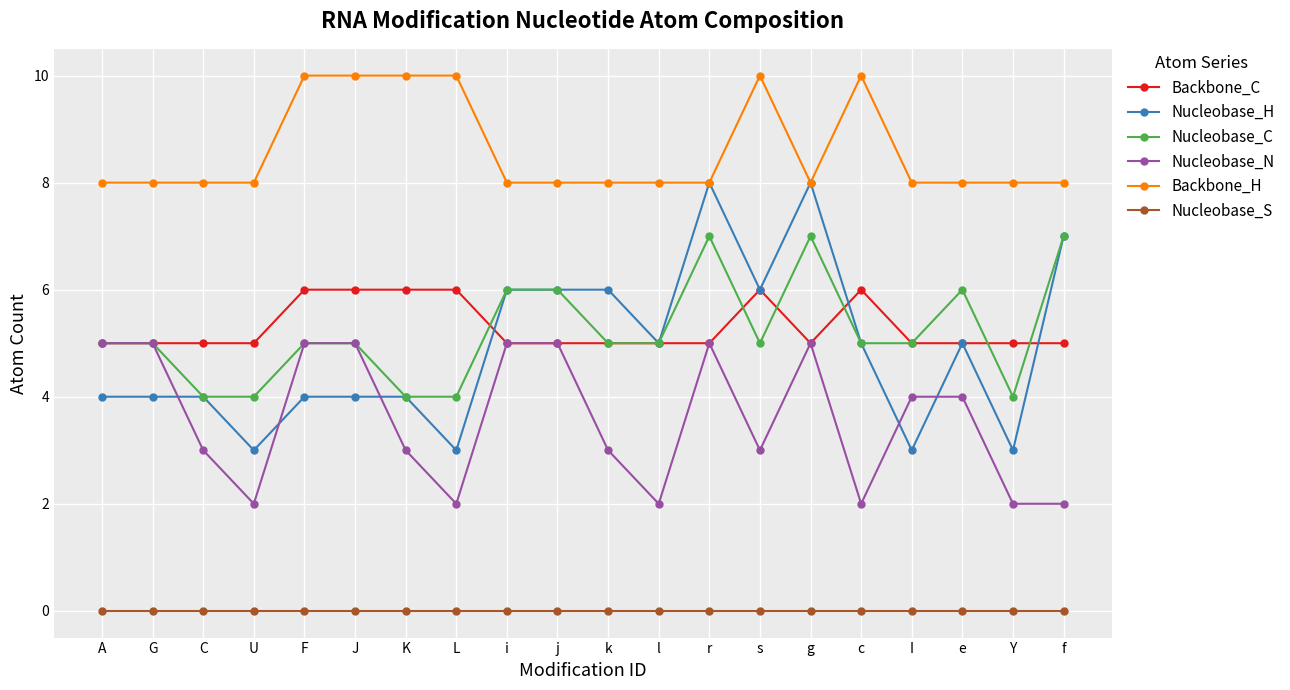

How many lines are shown in the chart?

6